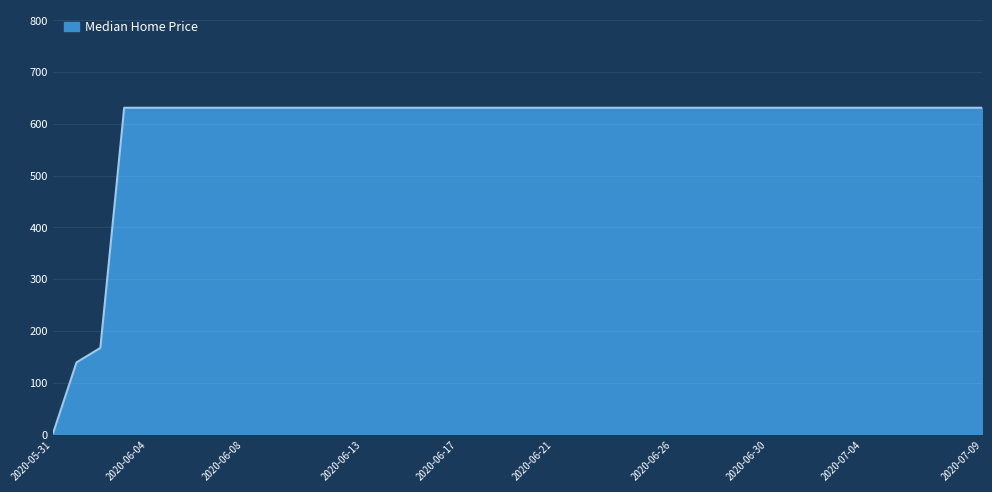

What is the greatest value displayed?

631